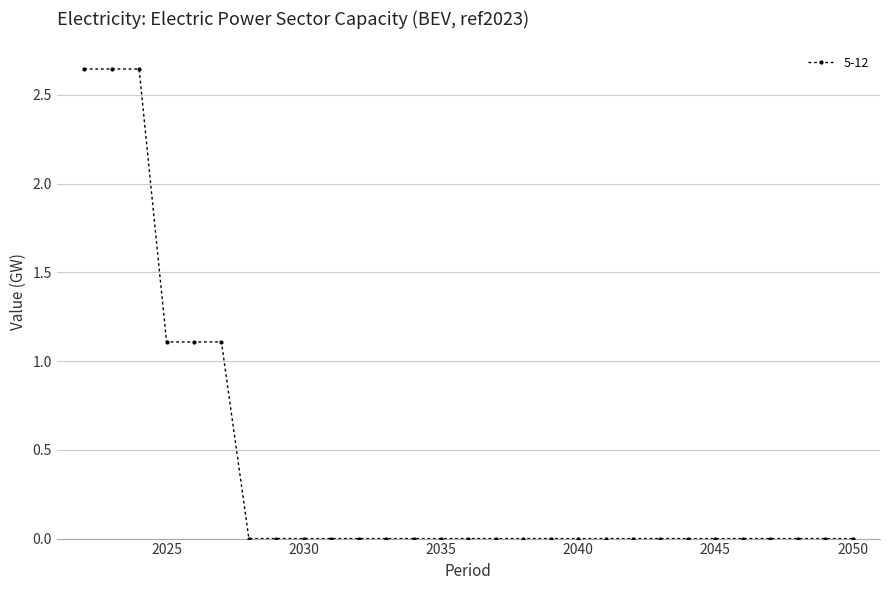

How many categories are shown in the chart?

29